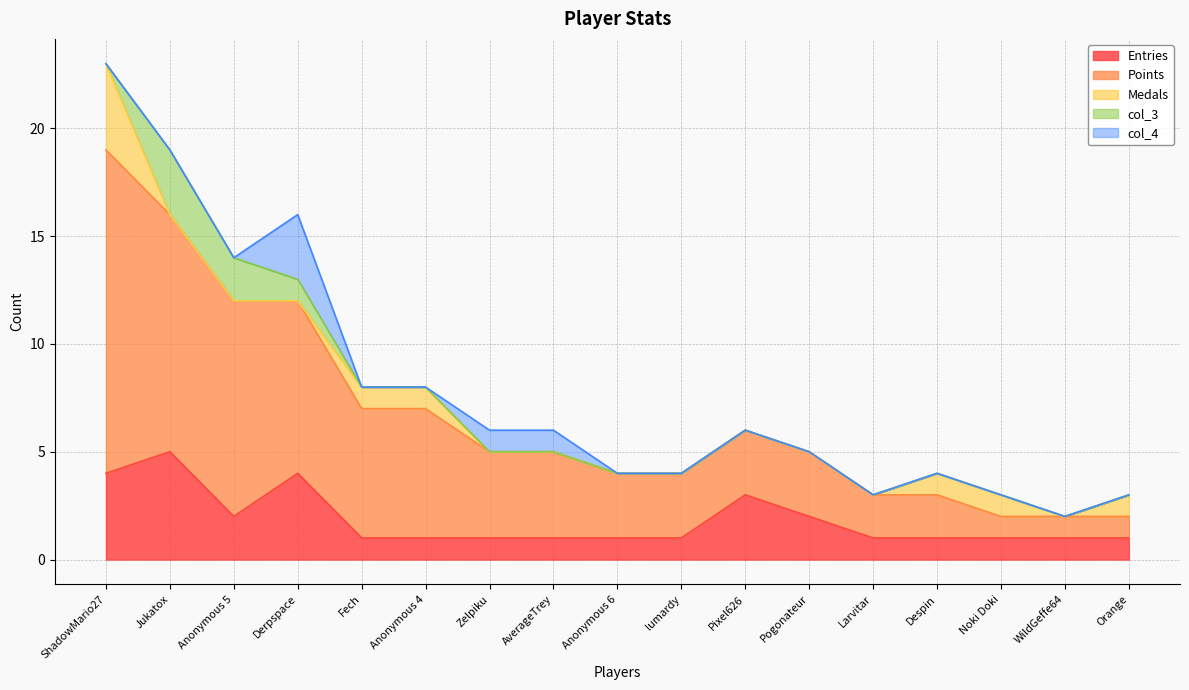

True or false: Entries and col_3 intersect in this chart.

False